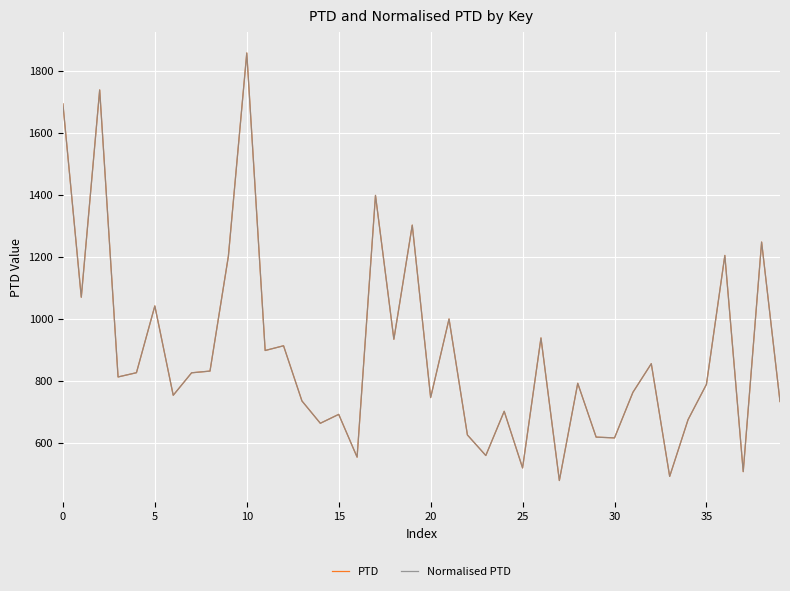

How many lines are shown in the chart?

2